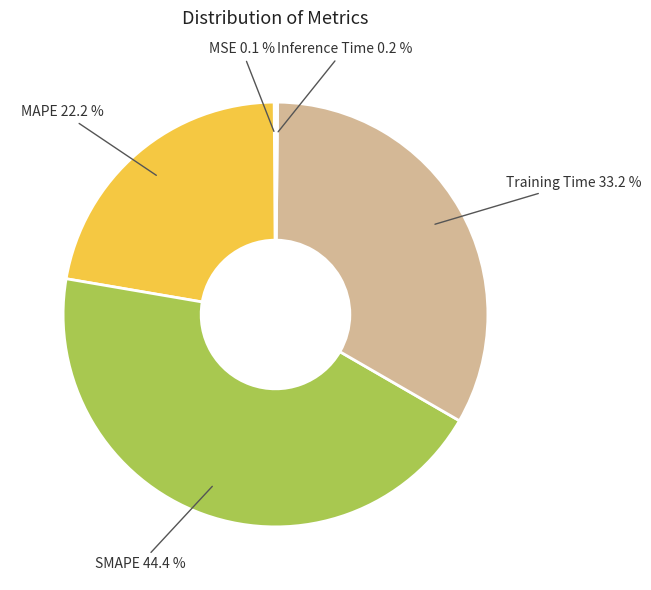

Does any single category account for the majority?

No